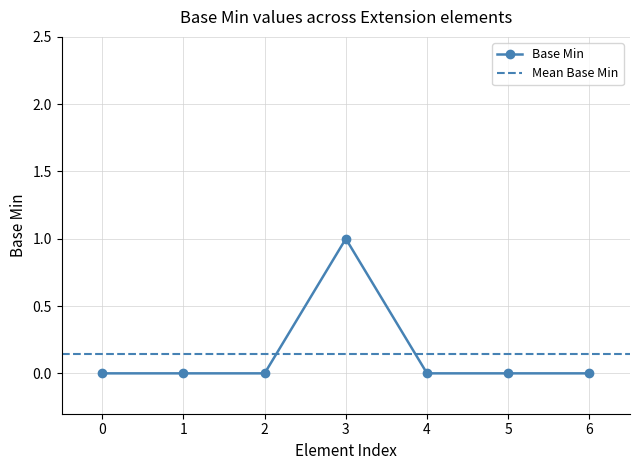

What is the maximum value shown in the chart?

1